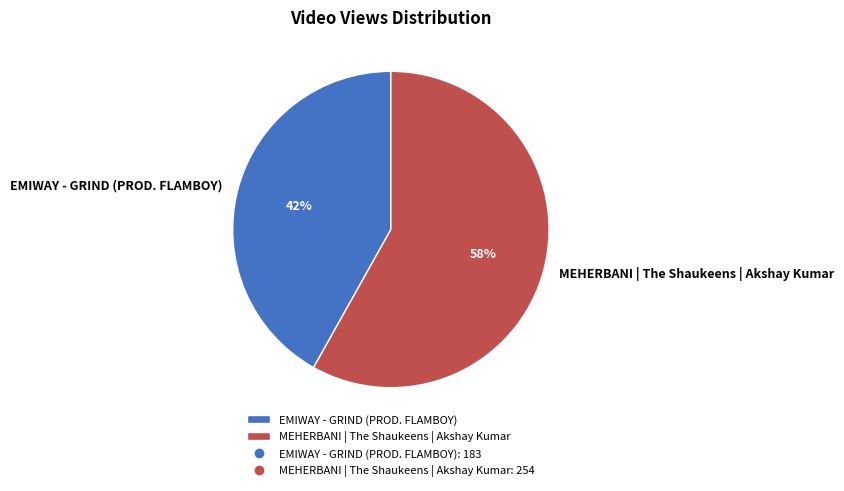

Which has a higher value, EMIWAY - GRIND (PROD. FLAMBOY) or MEHERBANI | The Shaukeens | Akshay Kumar?

MEHERBANI | The Shaukeens | Akshay Kumar